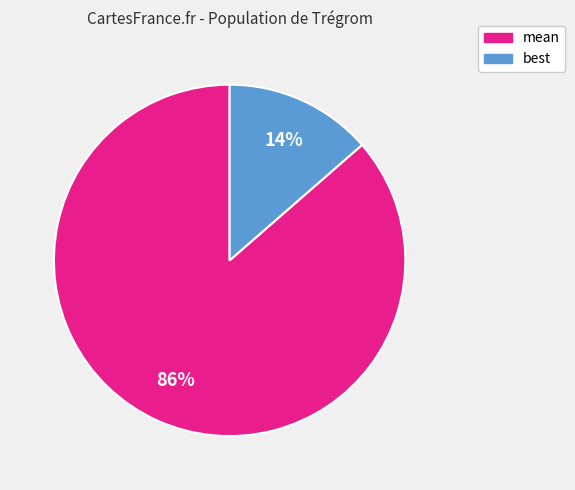

Does any single category account for the majority?

Yes